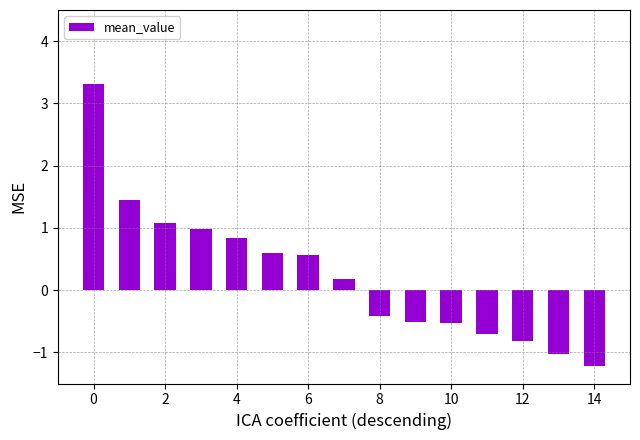

What is the minimum value shown in the chart?

-1.2